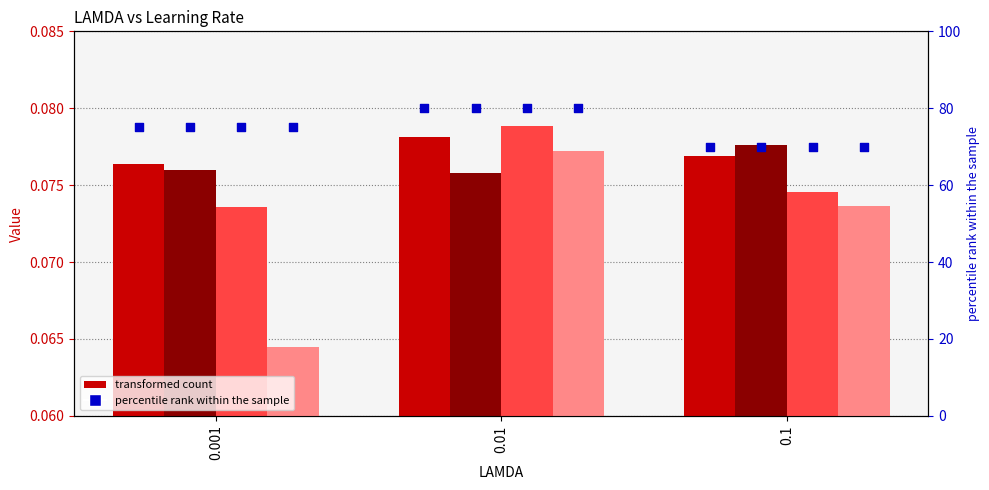

At how many categories does at least one series exceed 76?

1